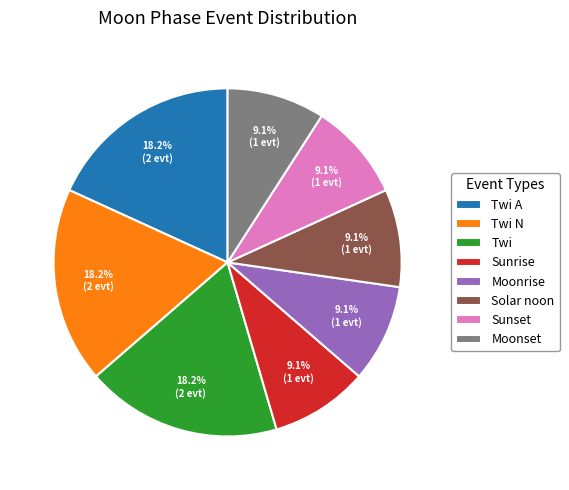

To the nearest percent, what is the combined percentage of Twi N and Twi?

36%